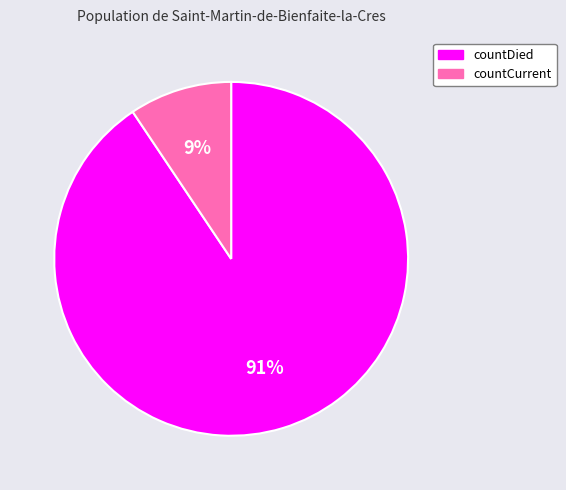

To the nearest percent, what is the average slice percentage?

50%